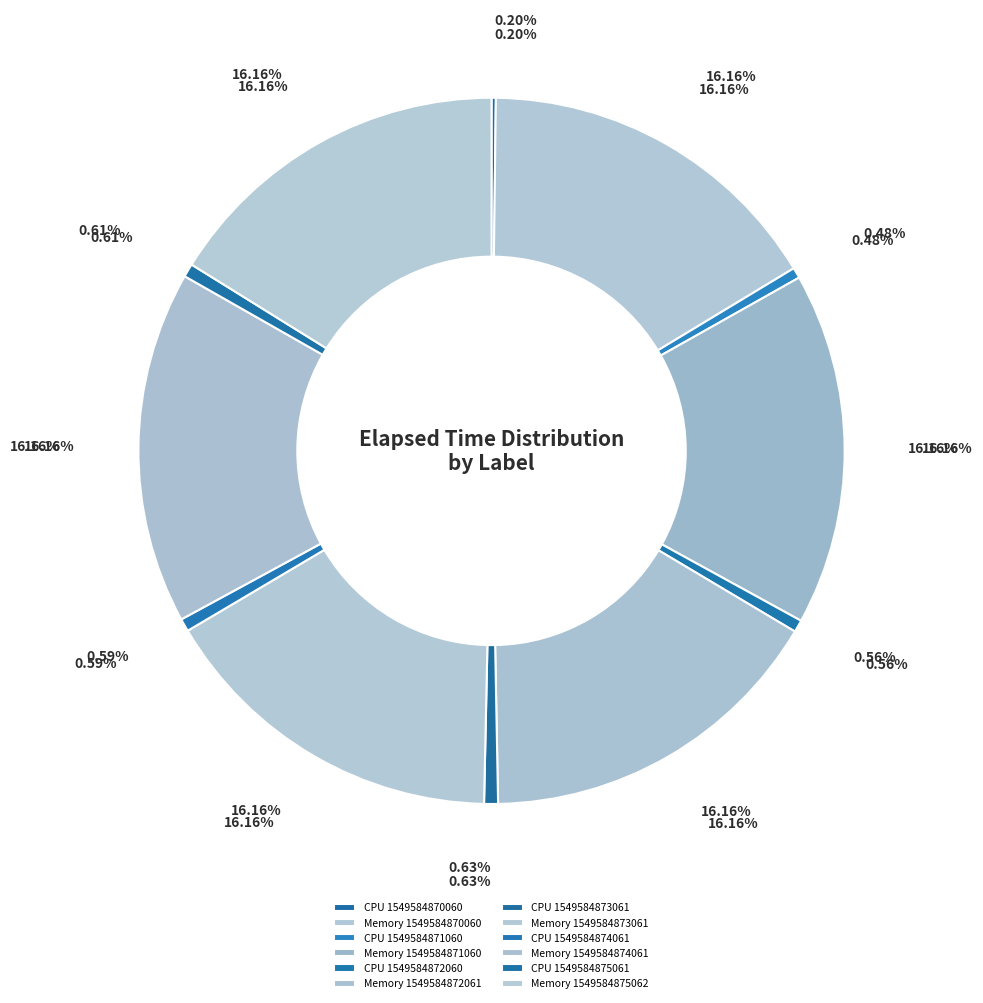

True or false: CPU 1549584875061 accounts for 7% of the total.

False